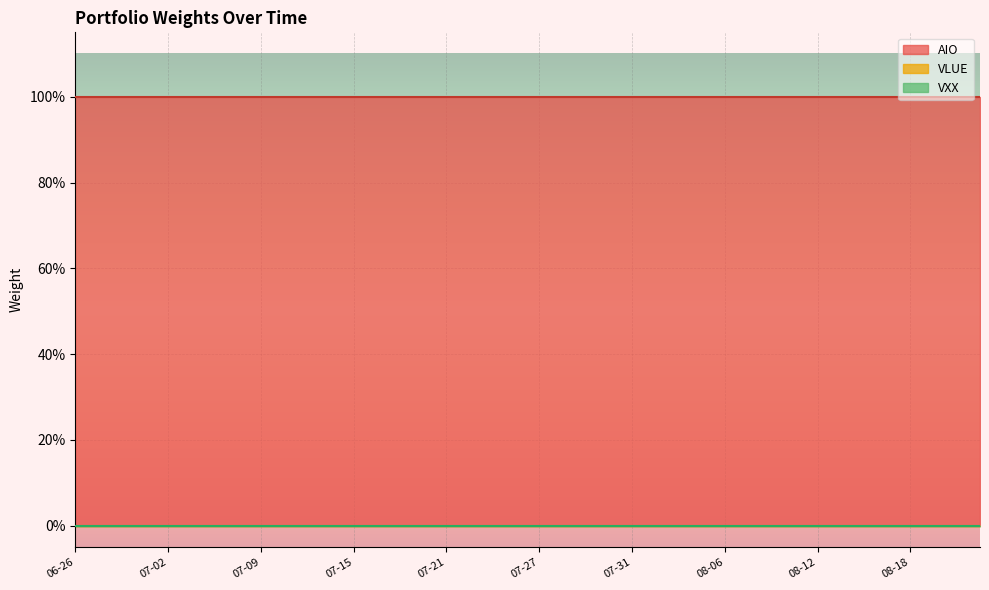

Rank the series by their maximum value, from lowest to highest.

VLUE, VXX, AIO